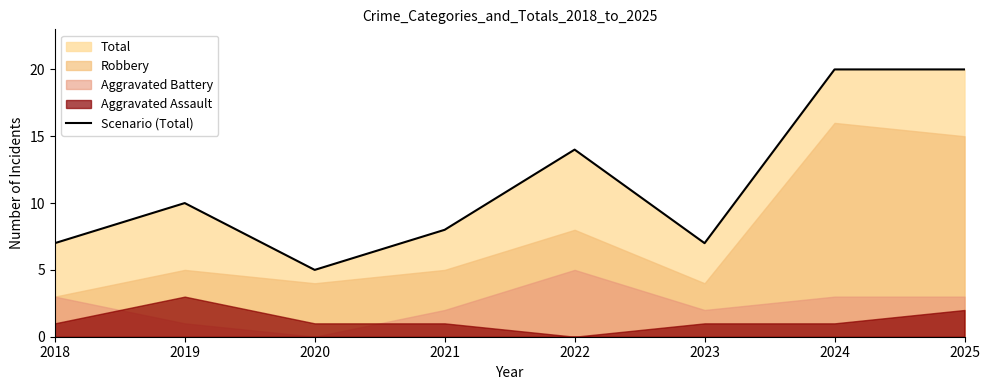

Rank the categories by value from lowest to highest.

2020, 2018, 2023, 2021, 2019, 2022, 2024, 2025